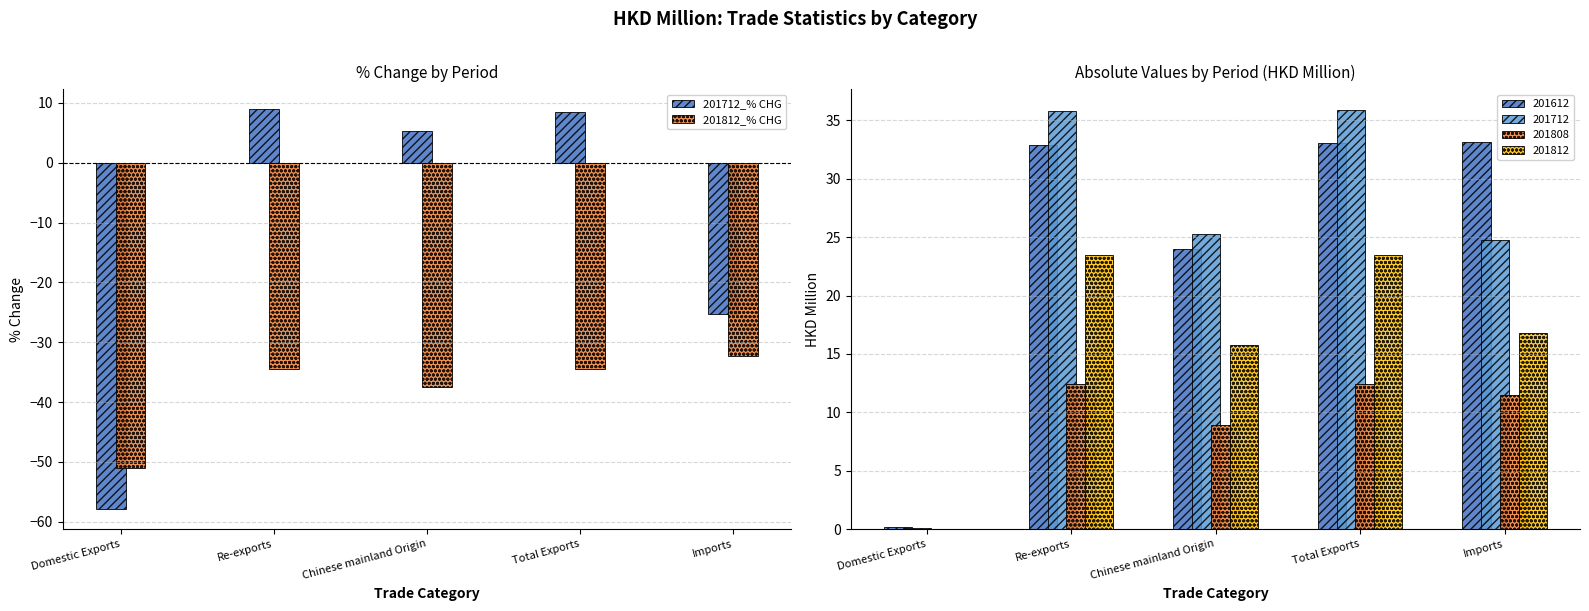

What is the sum of all 201812_% CHG values?

-189.6